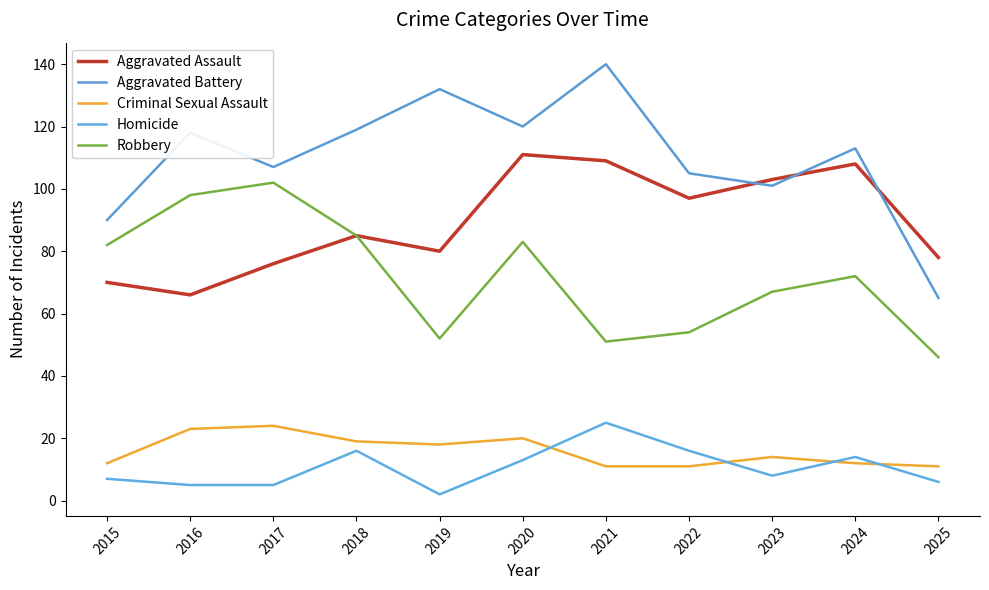

How many lines are shown in the chart?

5